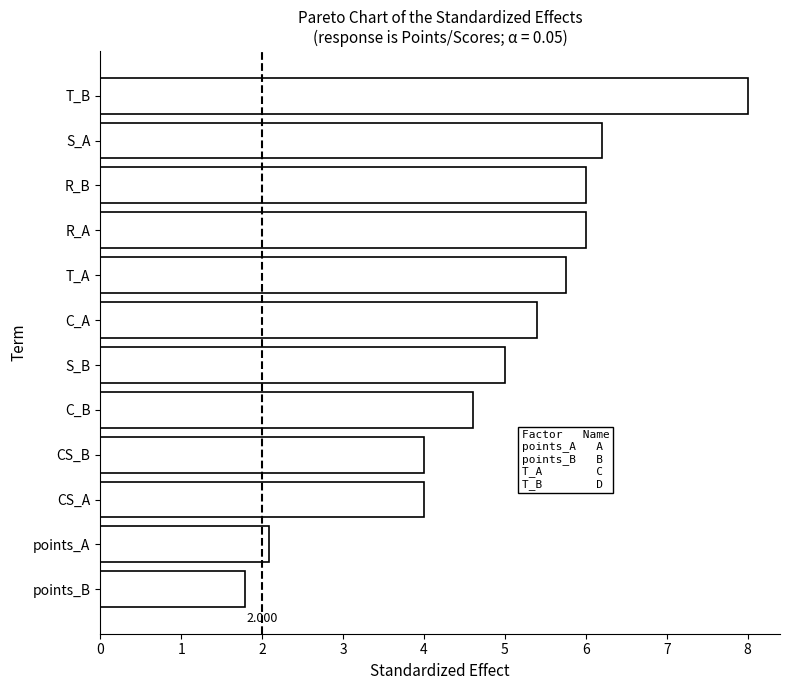

What is the label of the 5th bar from the bottom?

C_B